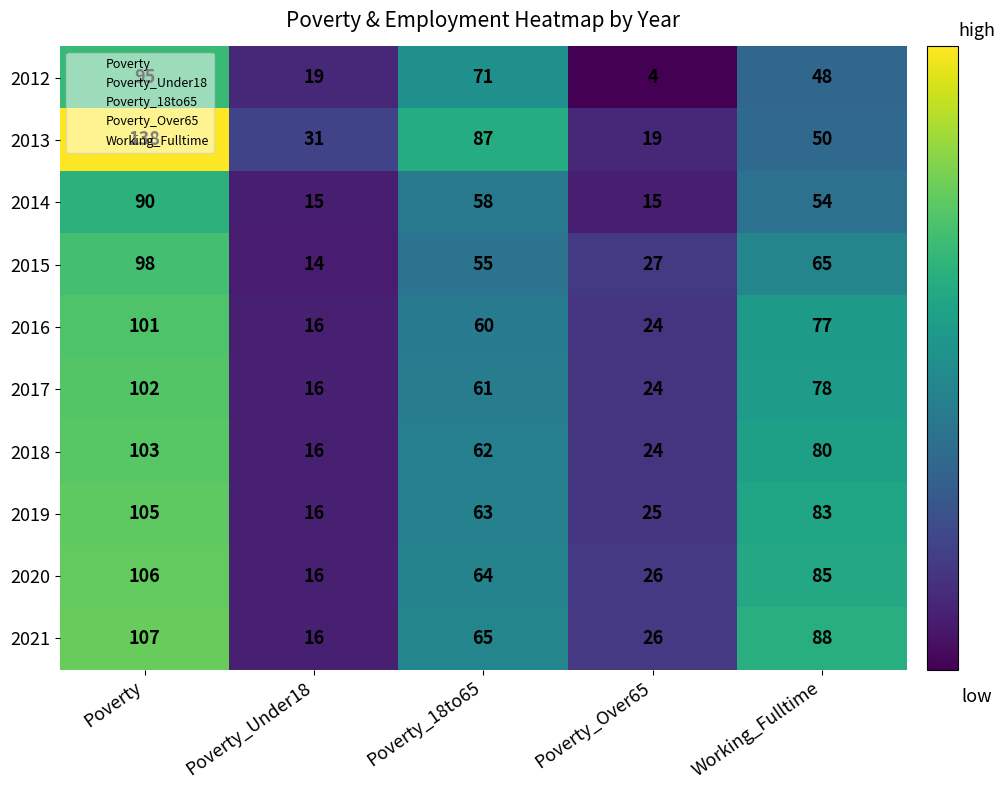

Which series has the largest range (max minus min)?

2013